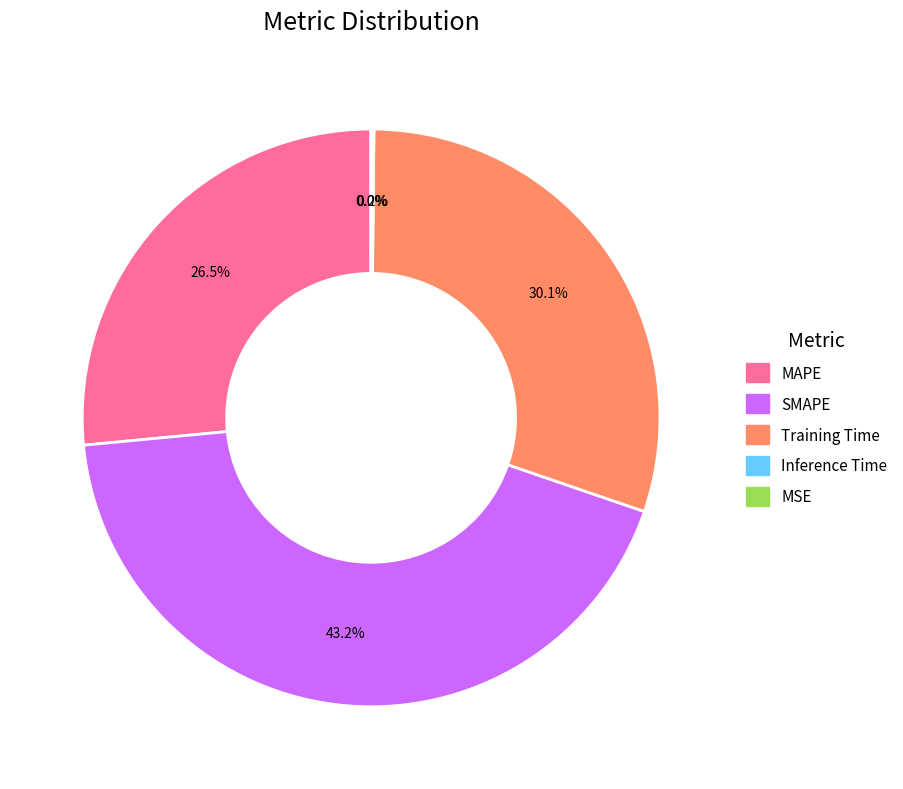

Does SMAPE account for over 50% of the chart?

No